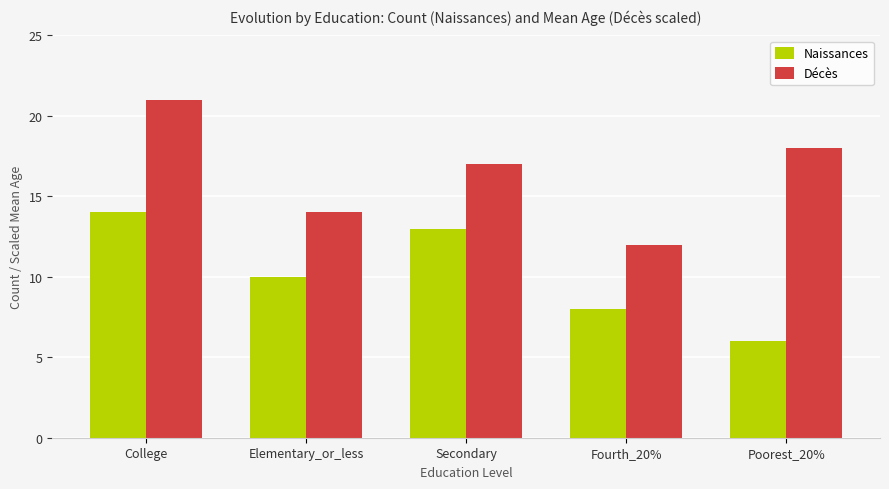

What is the sum of the Naissances values at College and Poorest_20%?

20